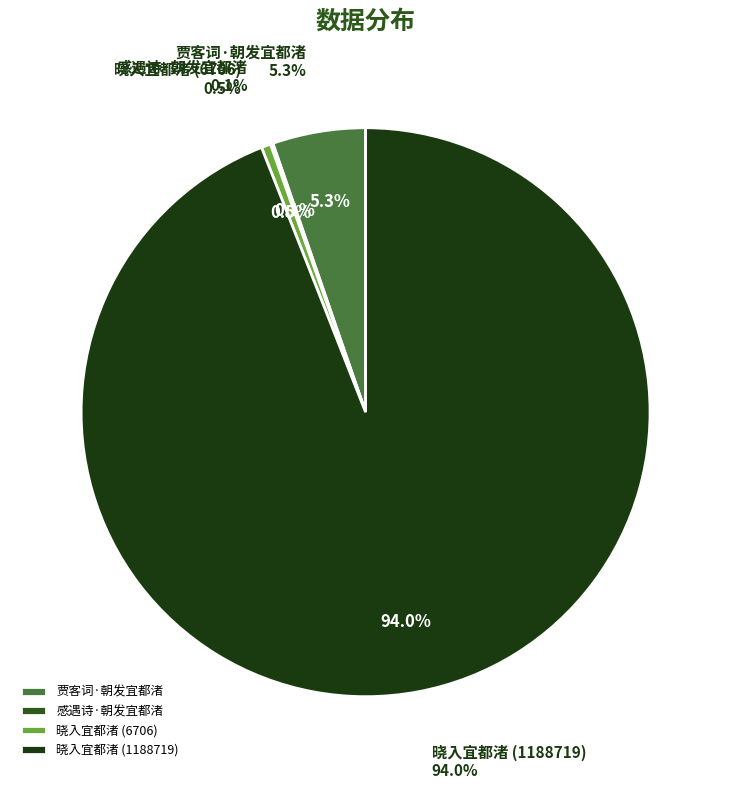

Which has a higher value, 晓入宜都渚 (6706) or 晓入宜都渚 (1188719)?

晓入宜都渚 (1188719)